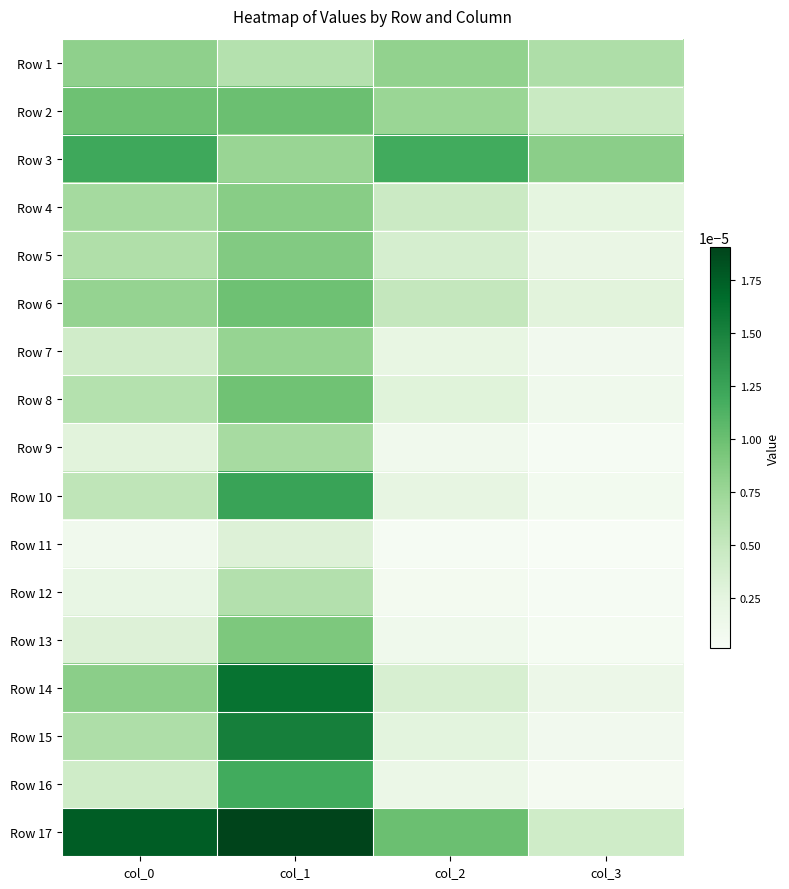

Between col_0 and col_2, which is larger?

col_0